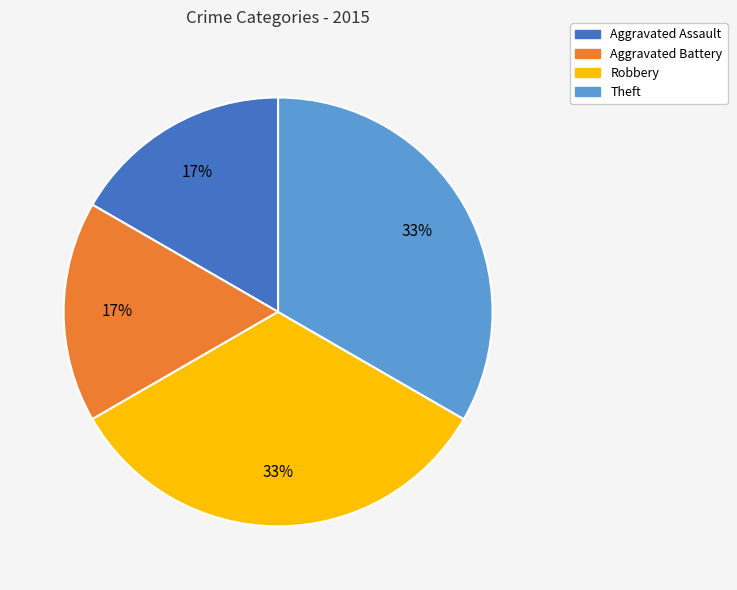

To the nearest percent, what is the combined percentage of Aggravated Battery and Theft?

50%